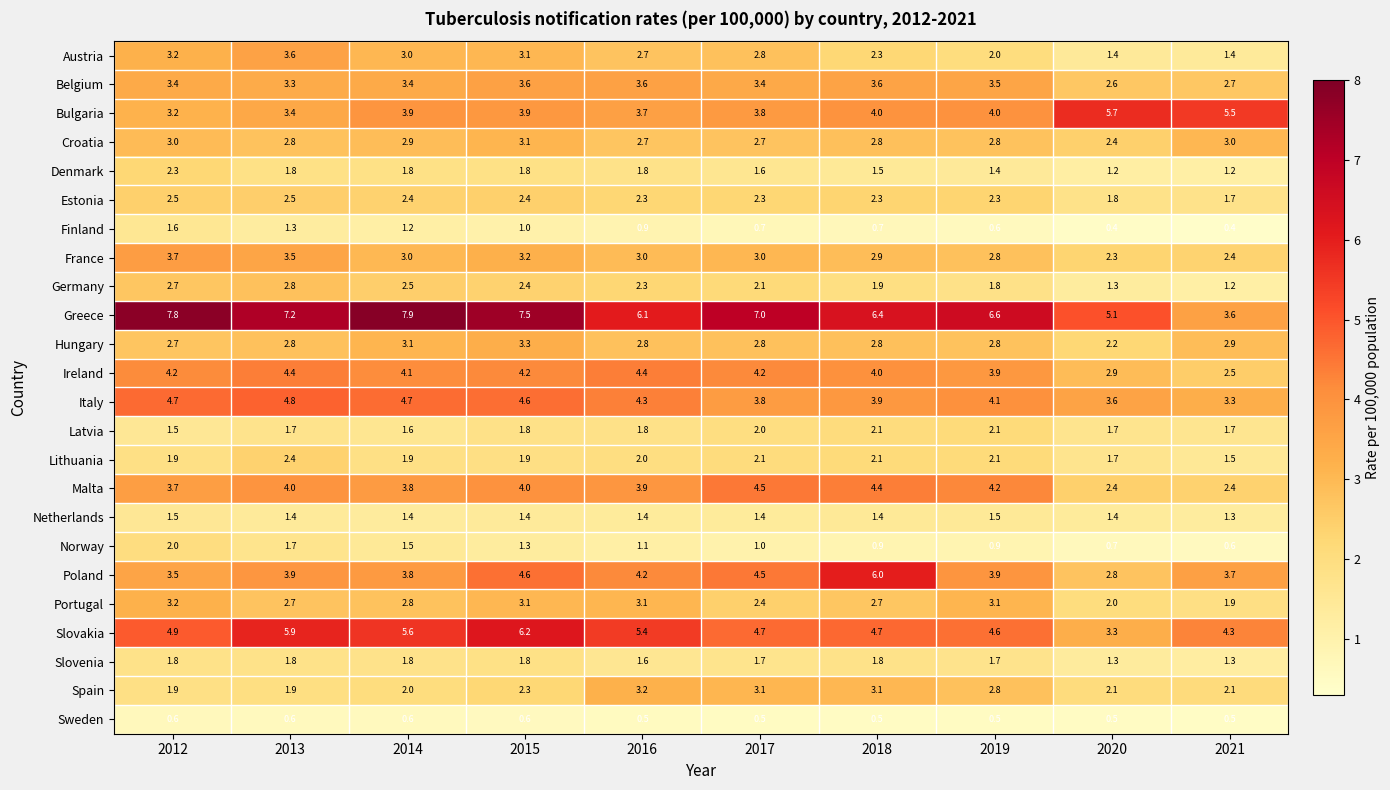

What is the lowest value of the Sweden series?

0.5